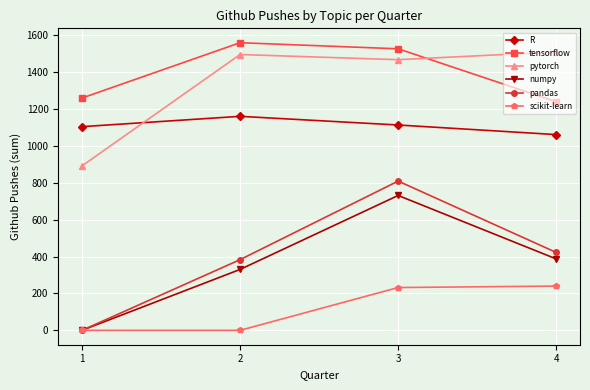

In pandas, how many points are higher than both neighbors (excluding endpoints)?

1